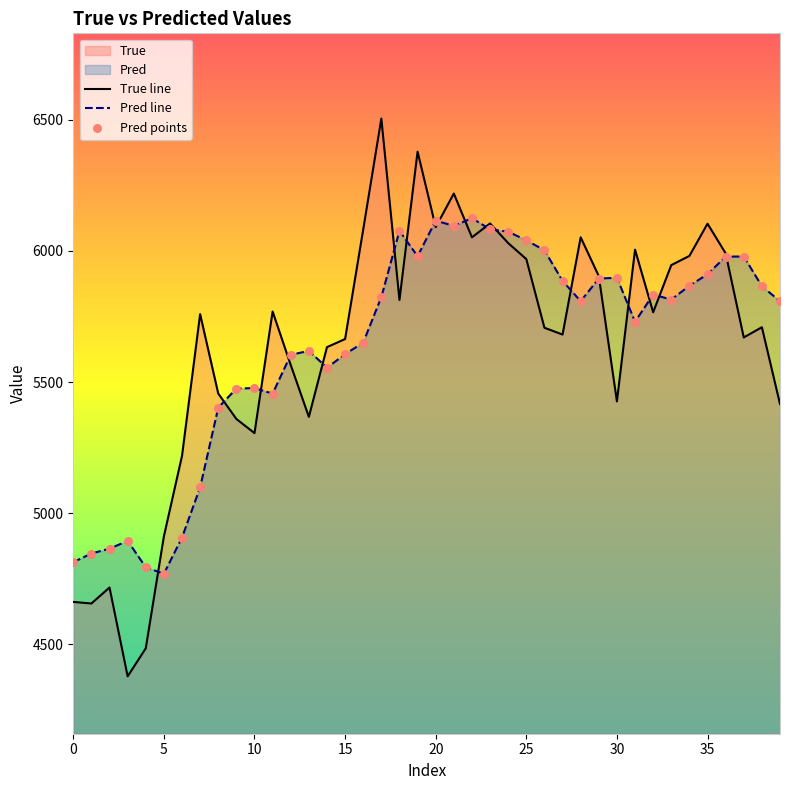

At how many categories does at least one series exceed 5110?

34